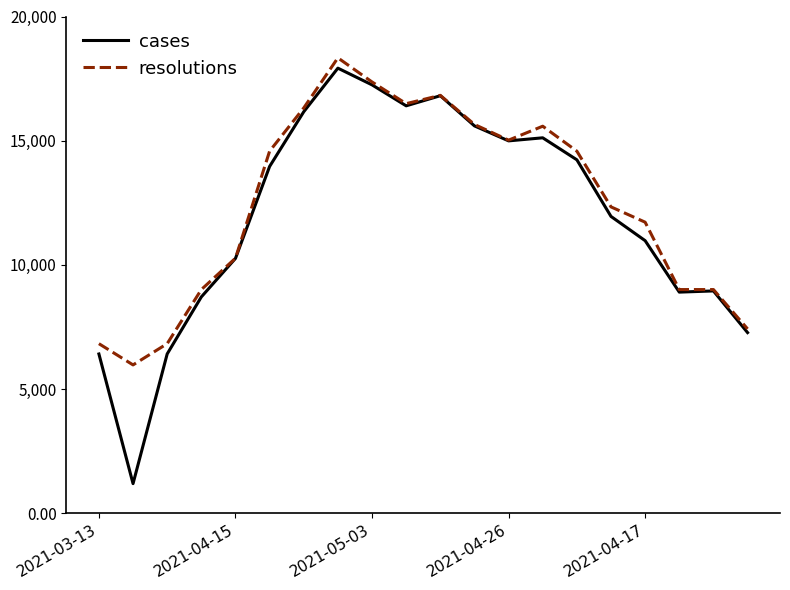

What is the smallest value displayed?

1189